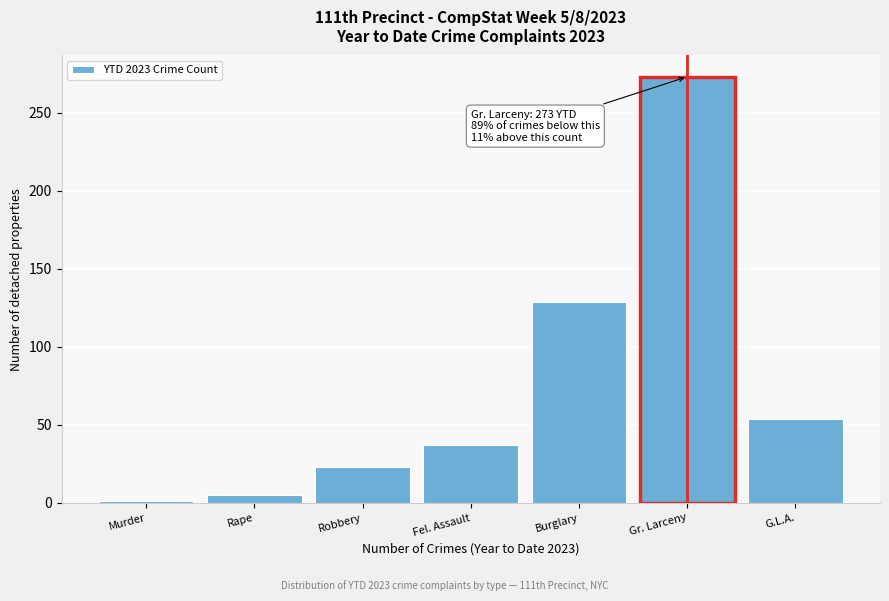

Reading left to right, list all the values displayed in this chart.

Murder=1	Rape=5	Robbery=23	Fel. Assault=37	Burglary=129	Gr. Larceny=273	G.L.A.=54